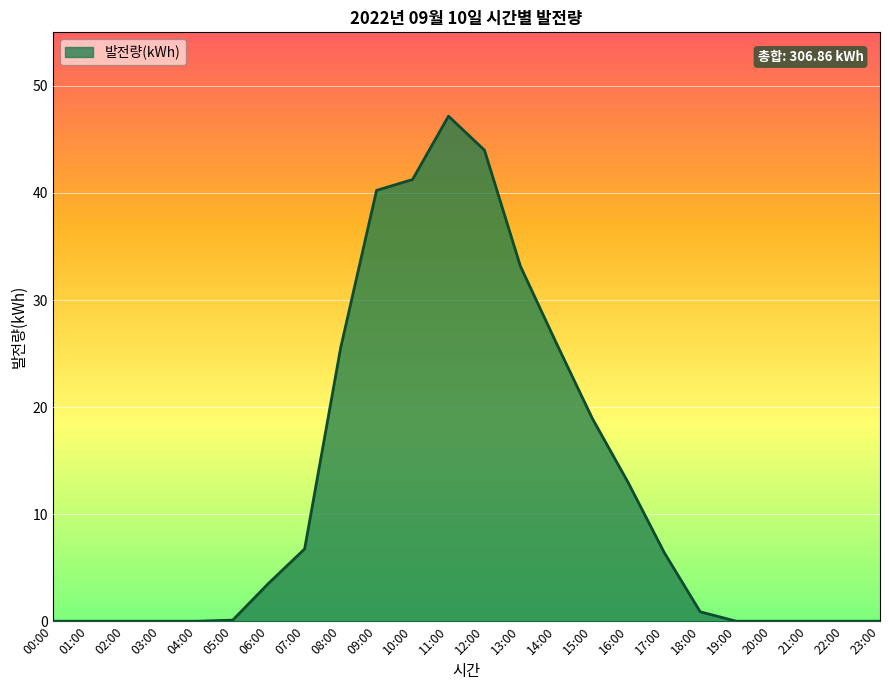

Which label corresponds to the largest value in the chart?

11:00